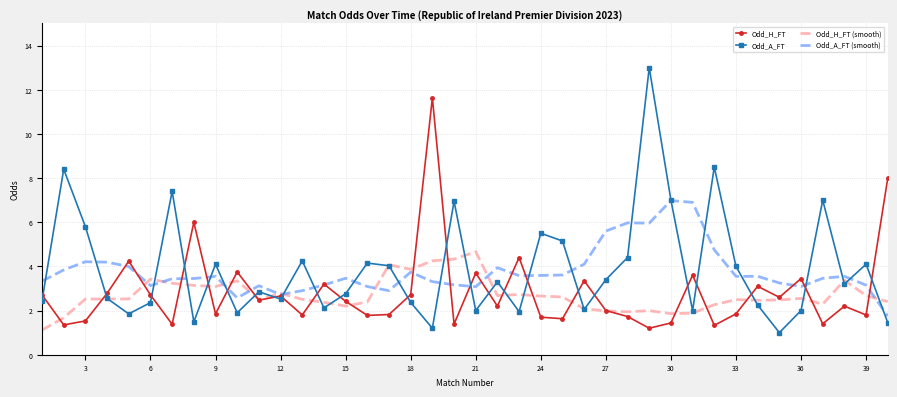

What is the minimum value for Odd_A_FT?

1.0